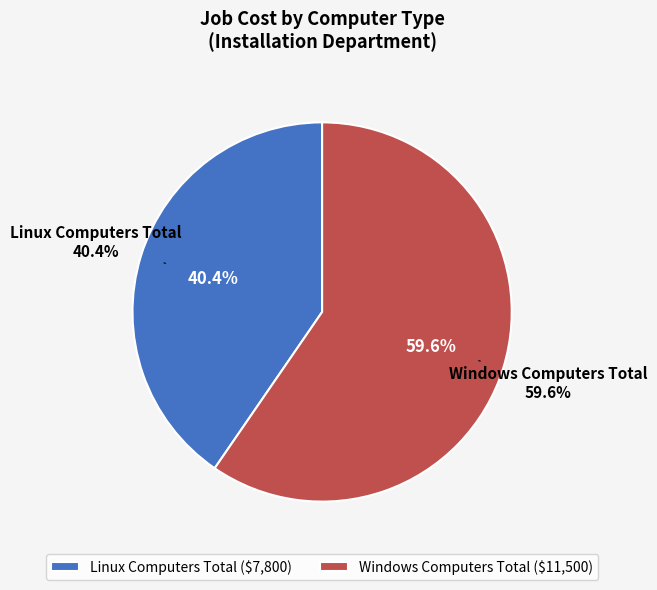

To the nearest percent, what is the combined percentage of Windows Computers Total and Linux Computers Total?

100%